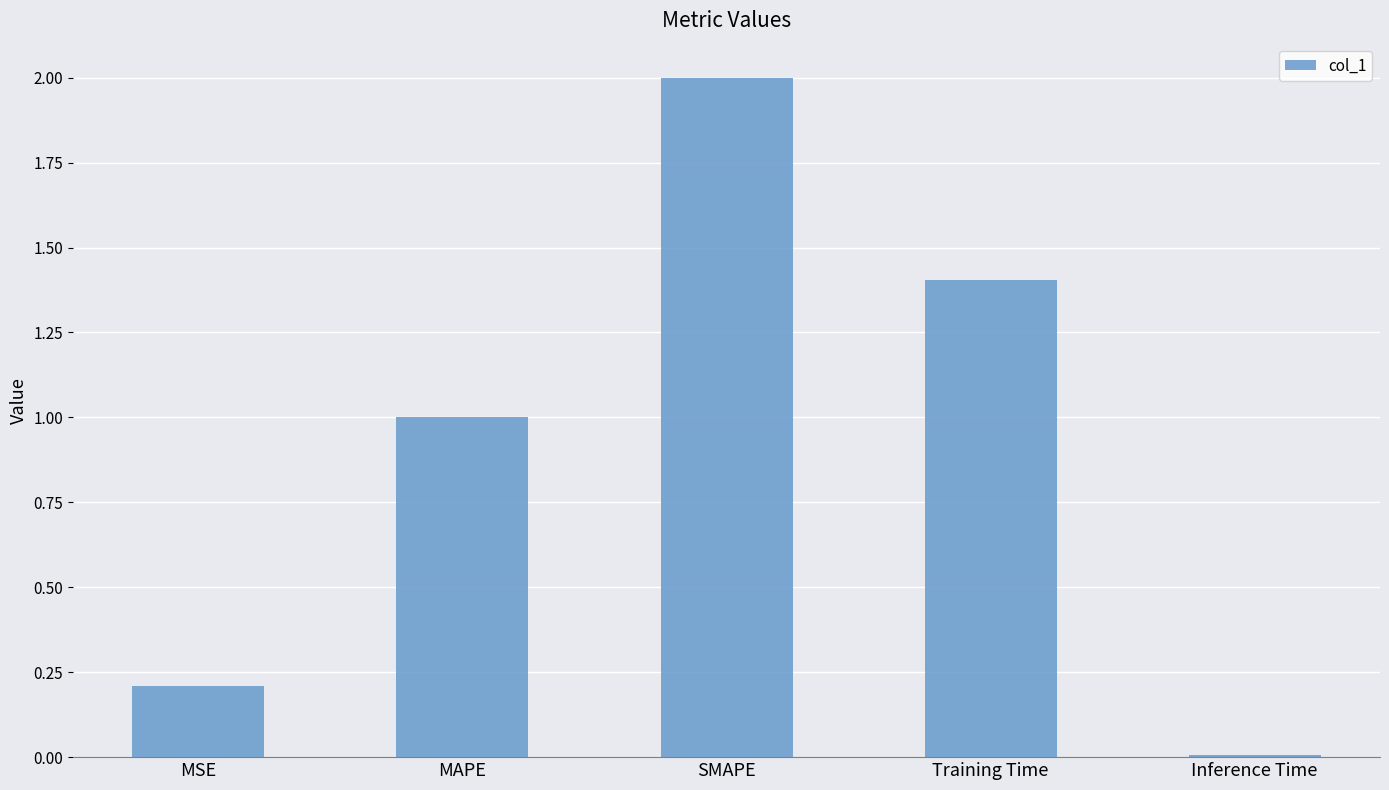

Are the bars grouped side by side (vs. stacked)?

No